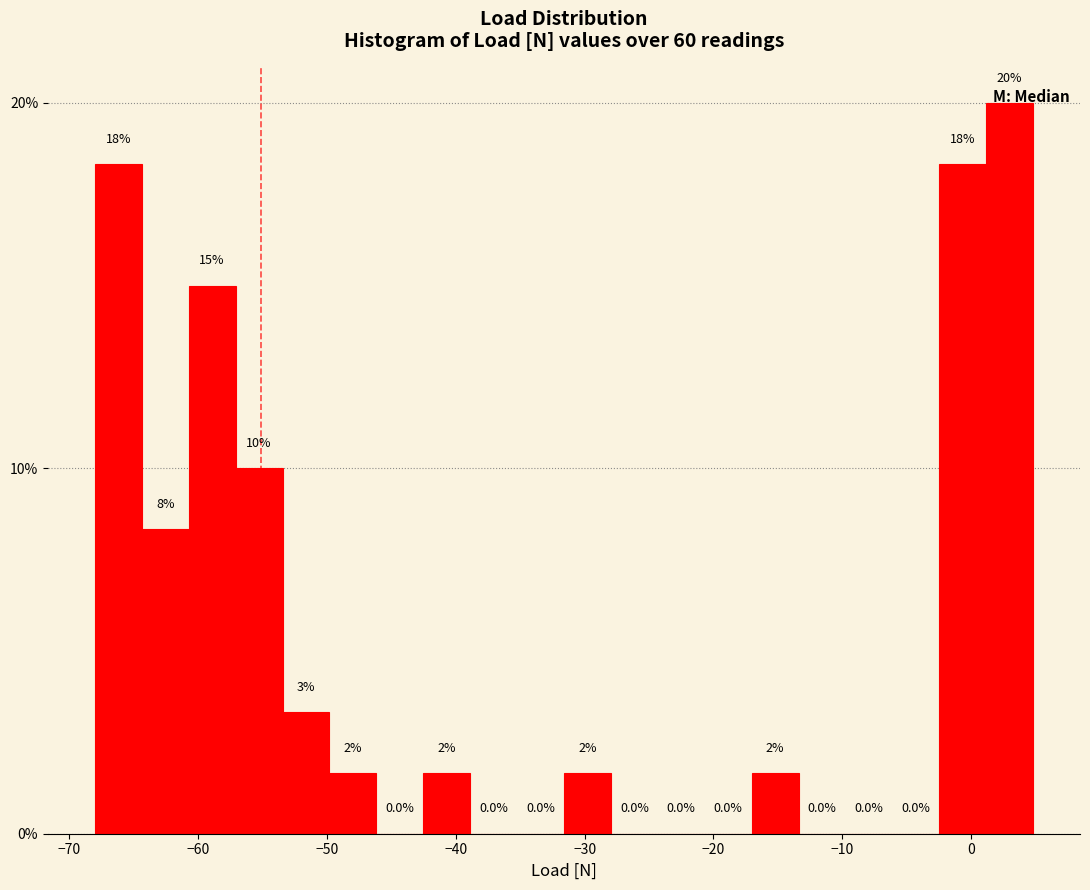

Around what value on the x-axis is the tallest bar? Give the approximate position of its centre, as read against the axis.

3